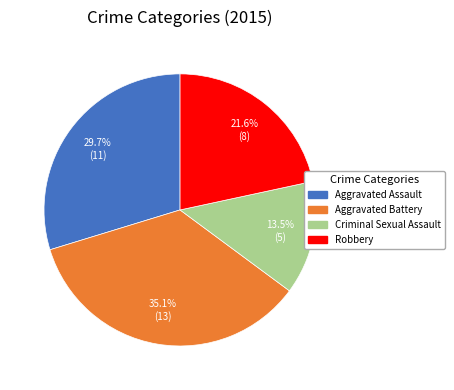

Which slice is the smallest?

Criminal Sexual Assault